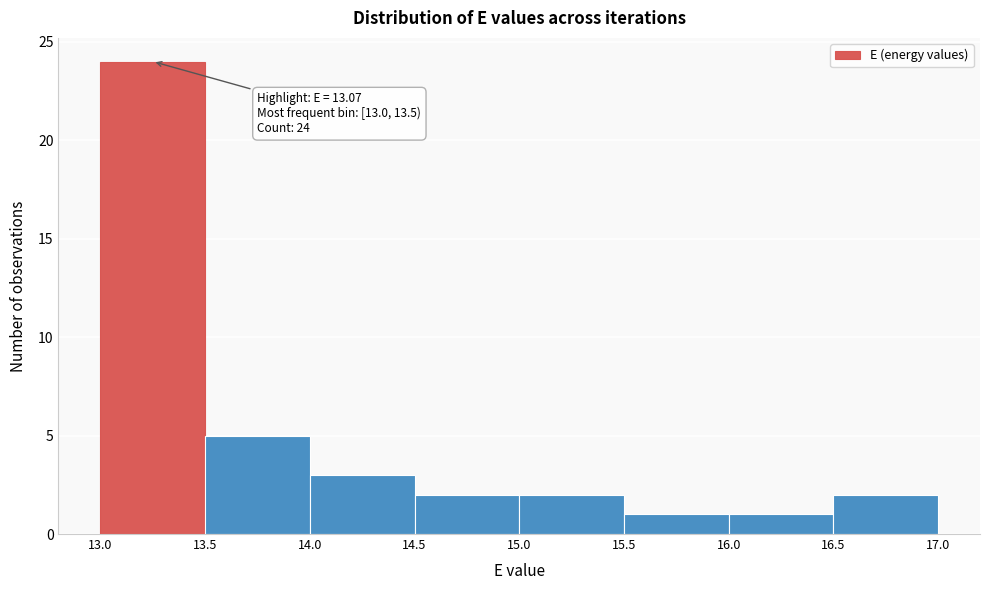

Over which range of the x-axis is the bar tallest?

13.0 to 13.5